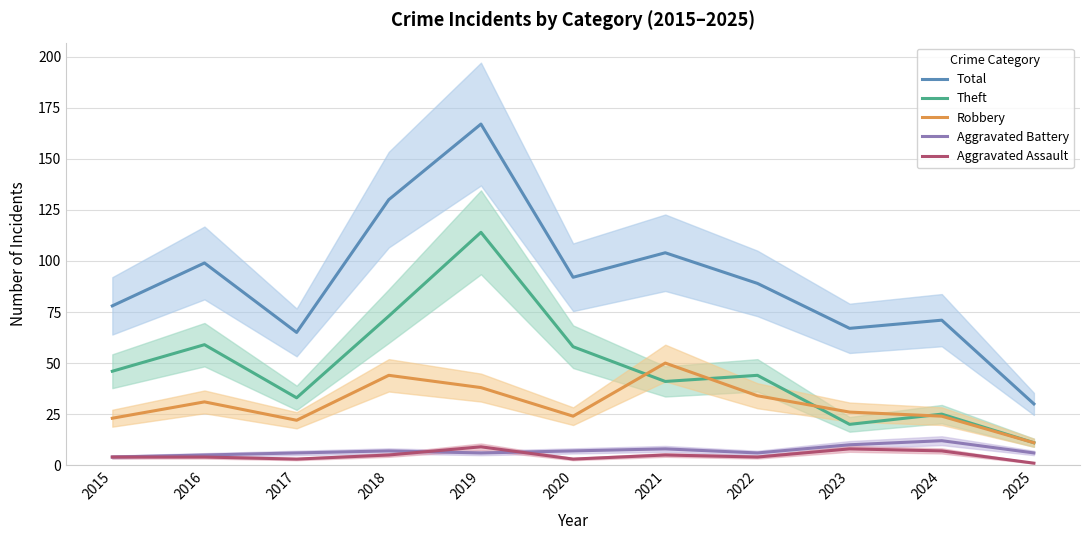

Which series has the widest spread of values?

Total